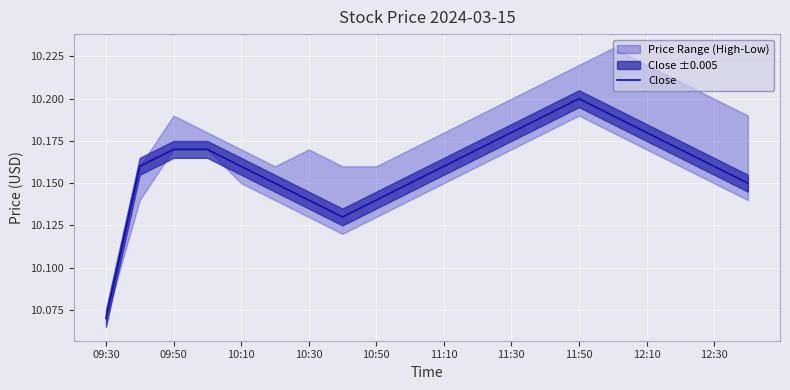

At which category does the chart reach its minimum across all series?

09:30